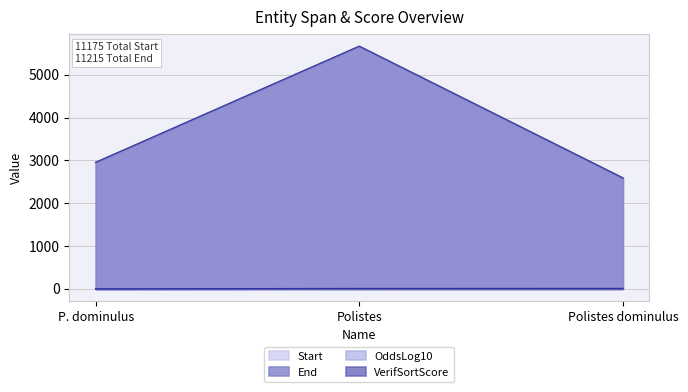

The value of End at Polistes dominulus is 2592.0. True or false?

True